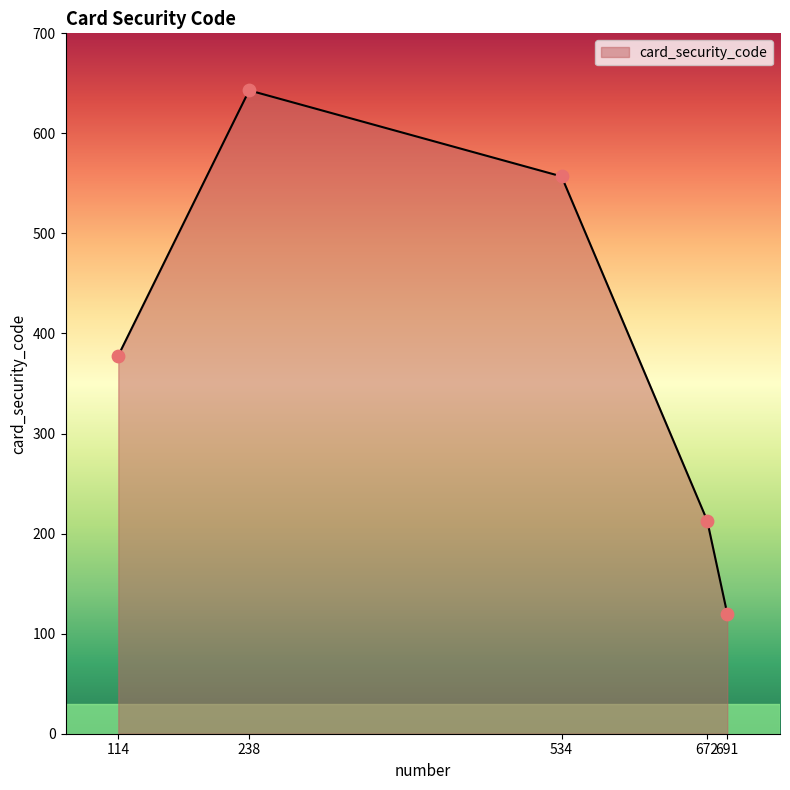

Approximately how many times larger is the value at 114 compared to 672?

1.8